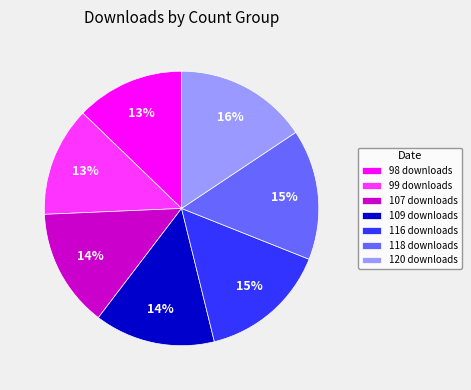

To the nearest percent, what percentage of the pie is 120 downloads?

16%